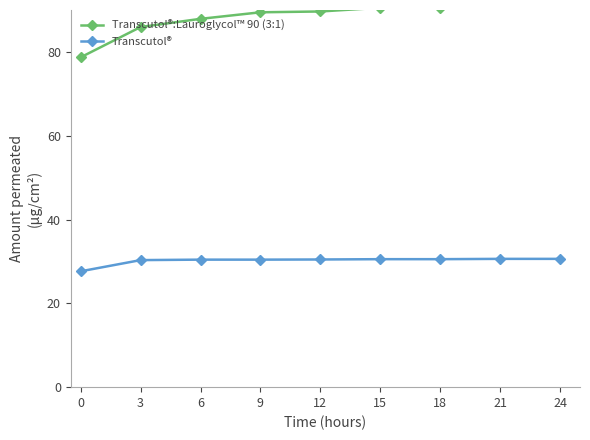

What are all the series names shown in the legend?

Transcutol®:Lauroglycol™ 90 (3:1), Transcutol®